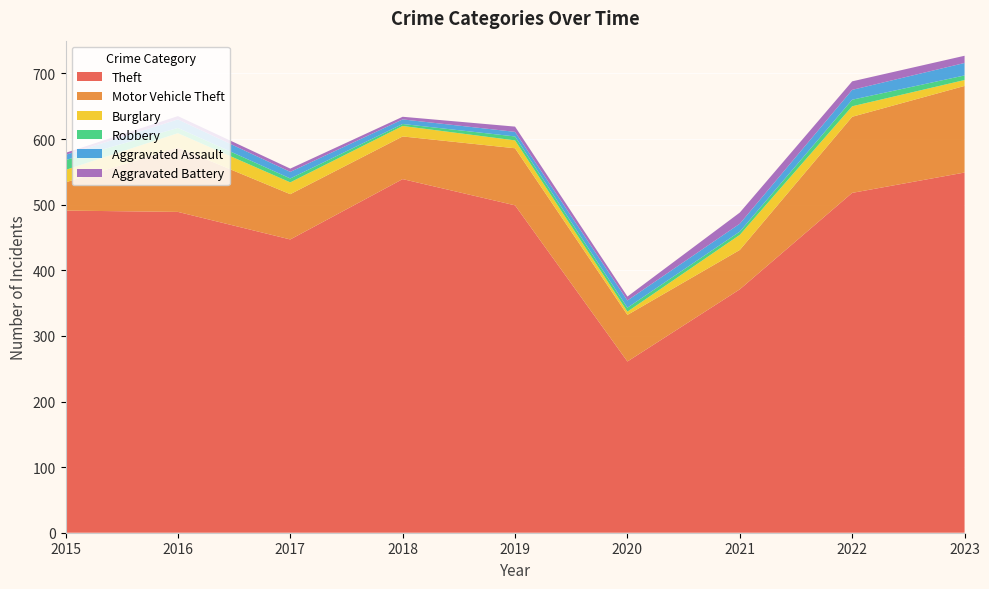

Reading left to right, extract all data points from this chart.

Theft: 2015=491	2016=489	2017=447	2018=539	2019=499	2020=261	2021=371	2022=518	2023=549
Motor Vehicle Theft: 2015=43	2016=98	2017=69	2018=65	2019=87	2020=71	2021=60	2022=116	2023=132
Burglary: 2015=19	2016=22	2017=18	2018=16	2019=12	2020=5	2021=23	2022=16	2023=9
Robbery: 2015=15	2016=8	2017=6	2018=3	2019=6	2020=6	2021=5	2022=10	2023=7
Aggravated Assault: 2015=8	2016=13	2017=10	2018=7	2019=7	2020=11	2021=12	2022=15	2023=19
Aggravated Battery: 2015=3	2016=5	2017=5	2018=4	2019=8	2020=6	2021=17	2022=13	2023=11